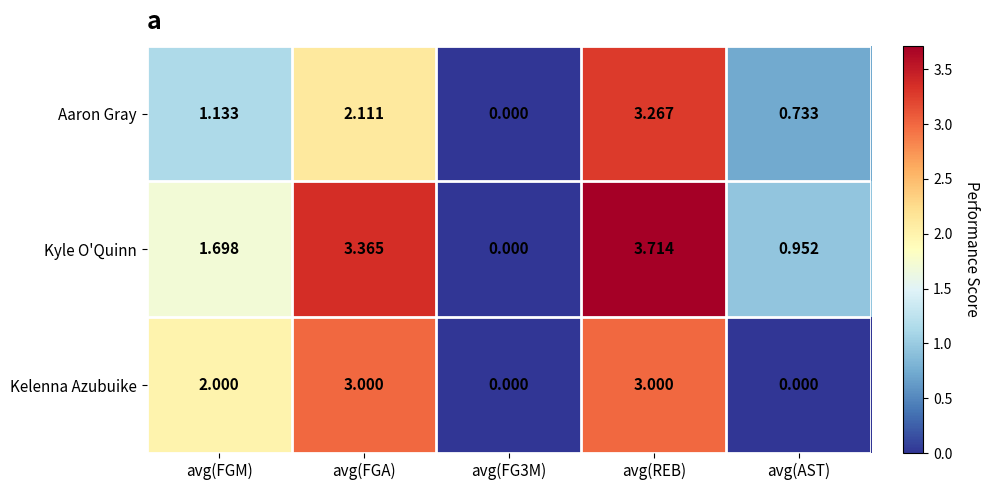

Between avg(FGM) and avg(REB), which series saw the biggest shift?

Aaron Gray